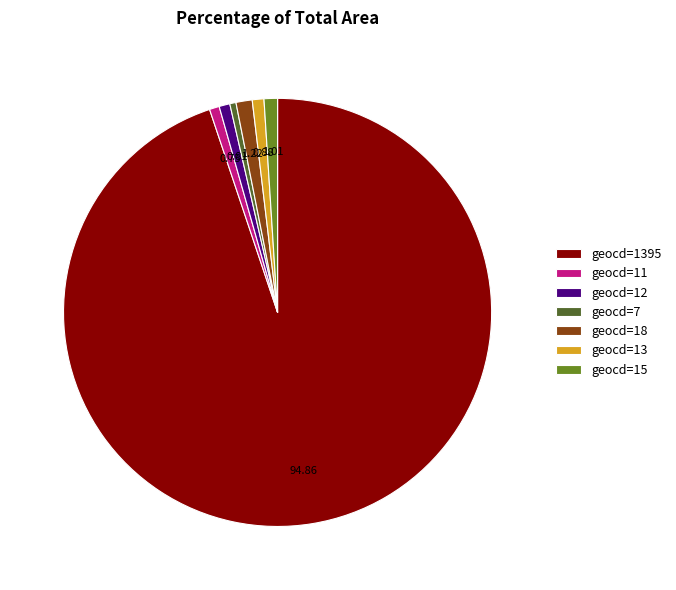

Count the number of slices in the pie.

7